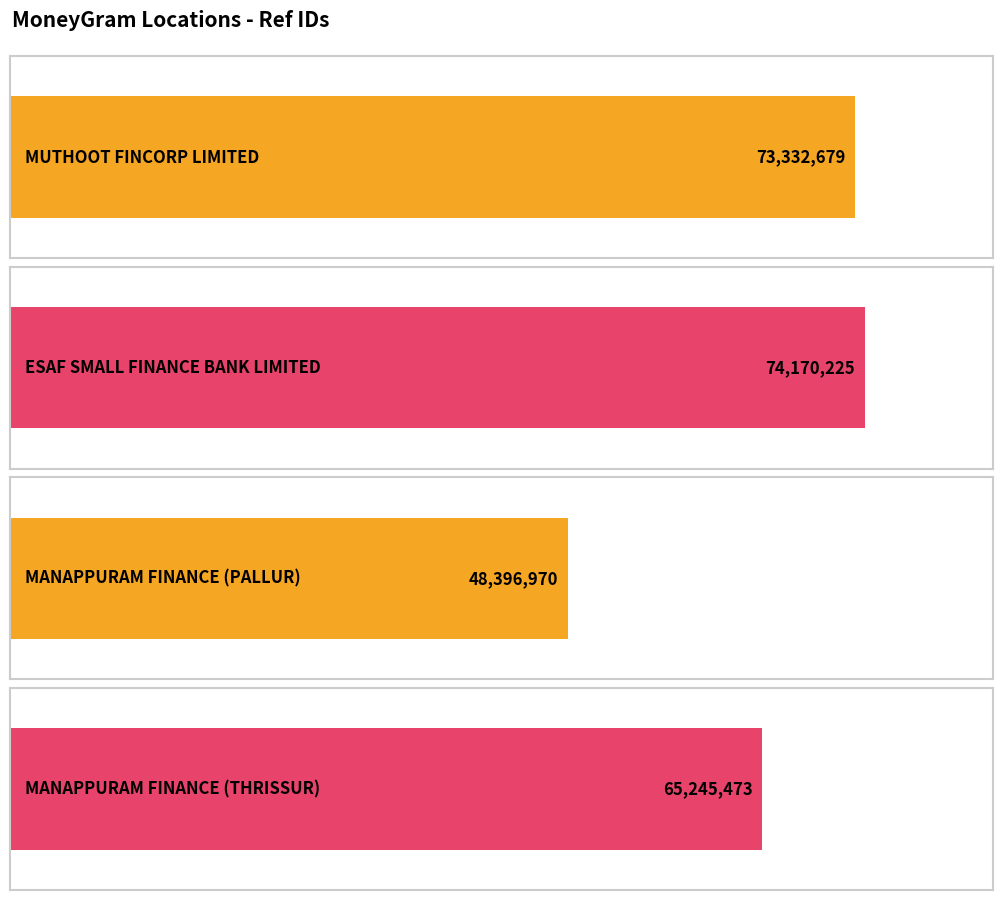

List the labels in order of value, smallest first.

MANAPPURAM FINANCE (PALLUR), MANAPPURAM FINANCE (THRISSUR), MUTHOOT FINCORP LIMITED, ESAF SMALL FINANCE BANK LIMITED